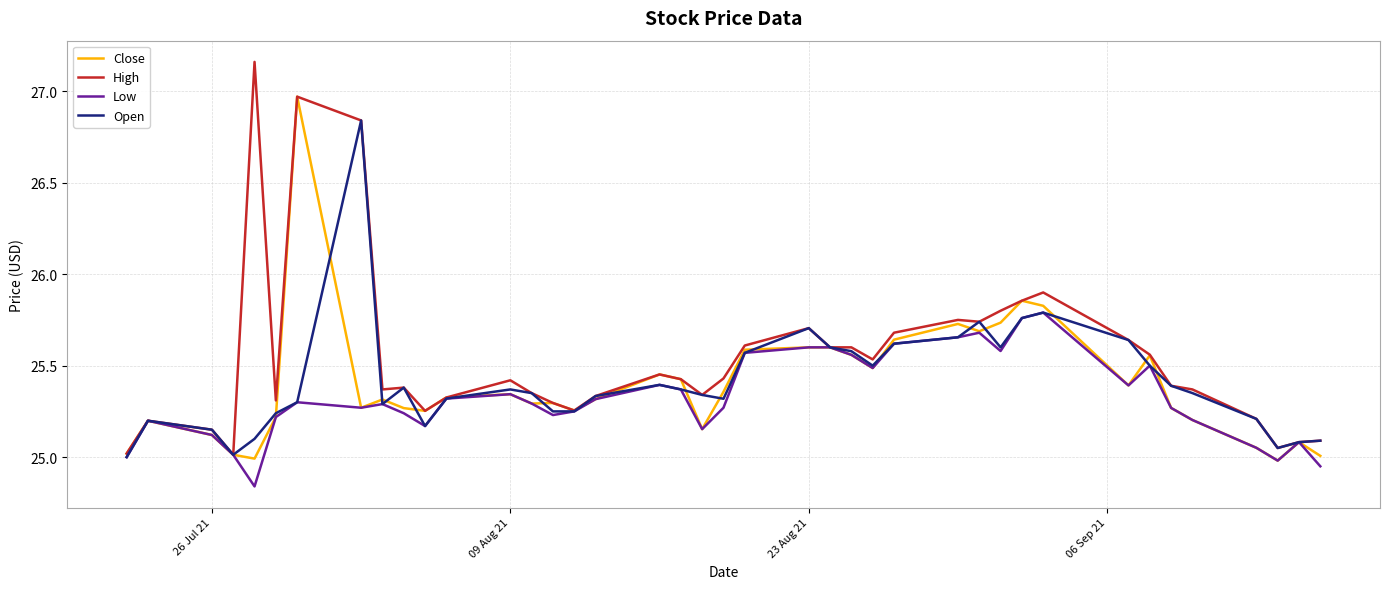

Which series has the largest range (max minus min)?

High